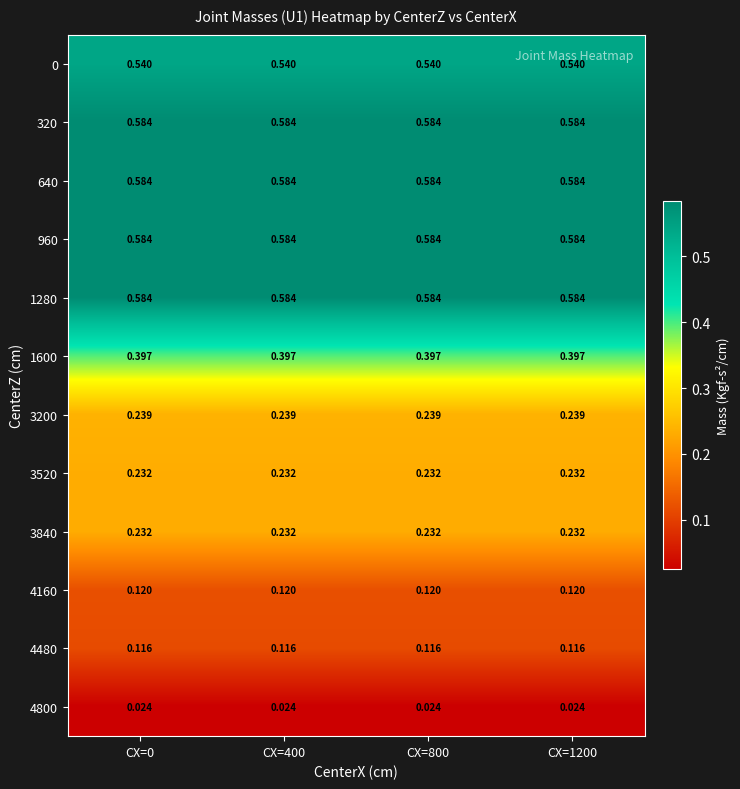

Is the value of 1600 at CX=0 greater than the value of 0 at CX=800?

No